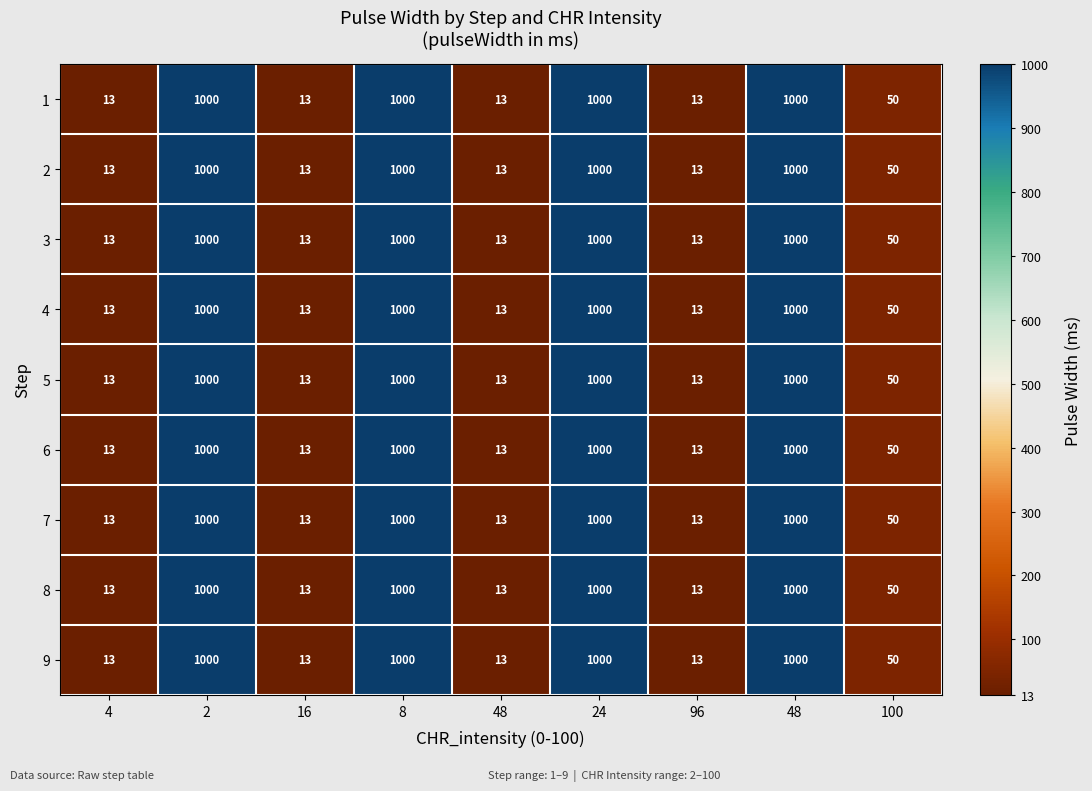

How many values in the 5 series are below 50?

4